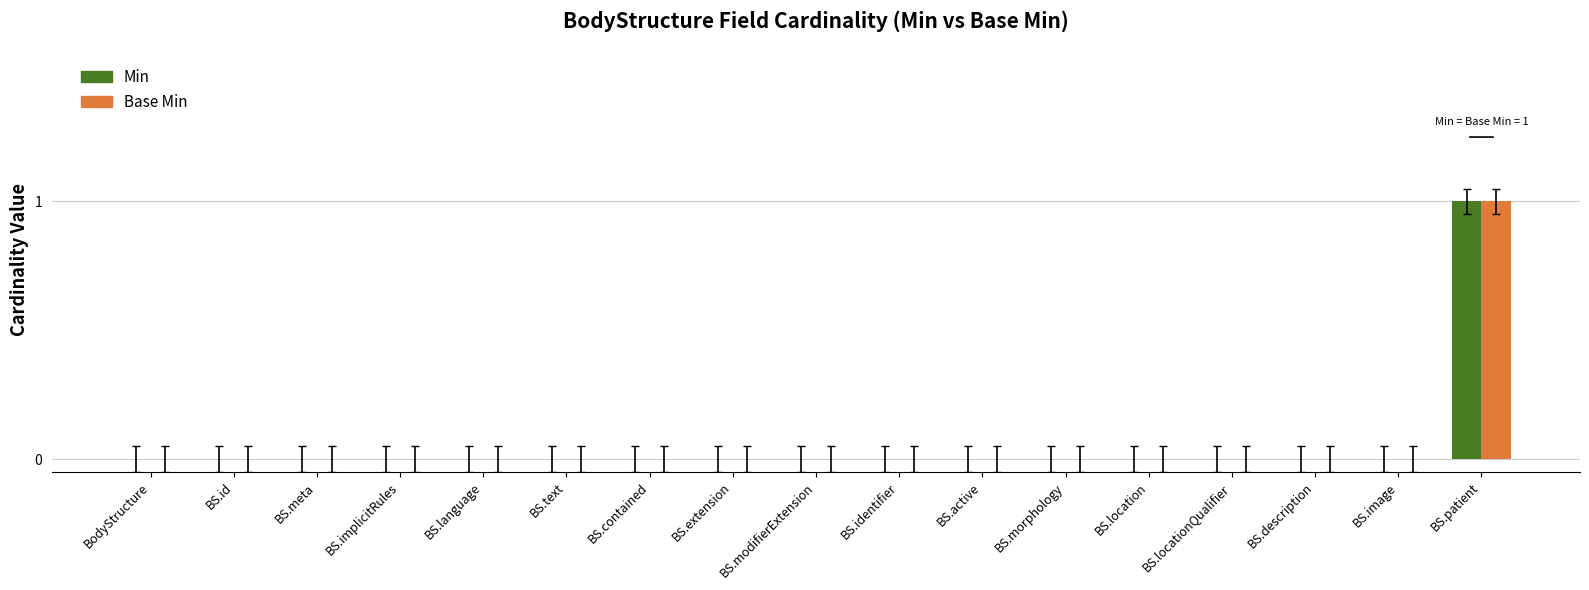

The value of Base Min at BS.image is 0. True or false?

True